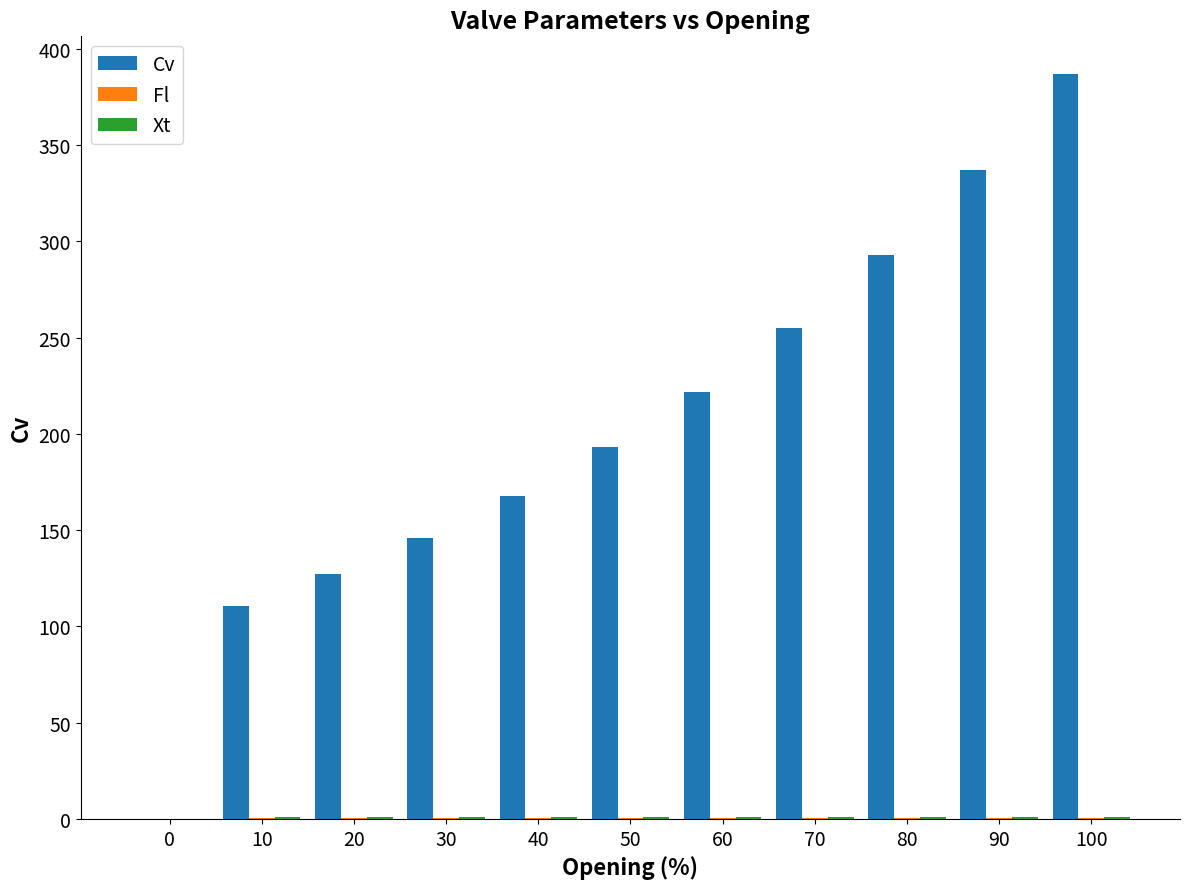

What is the highest value of the Cv series?

387.2